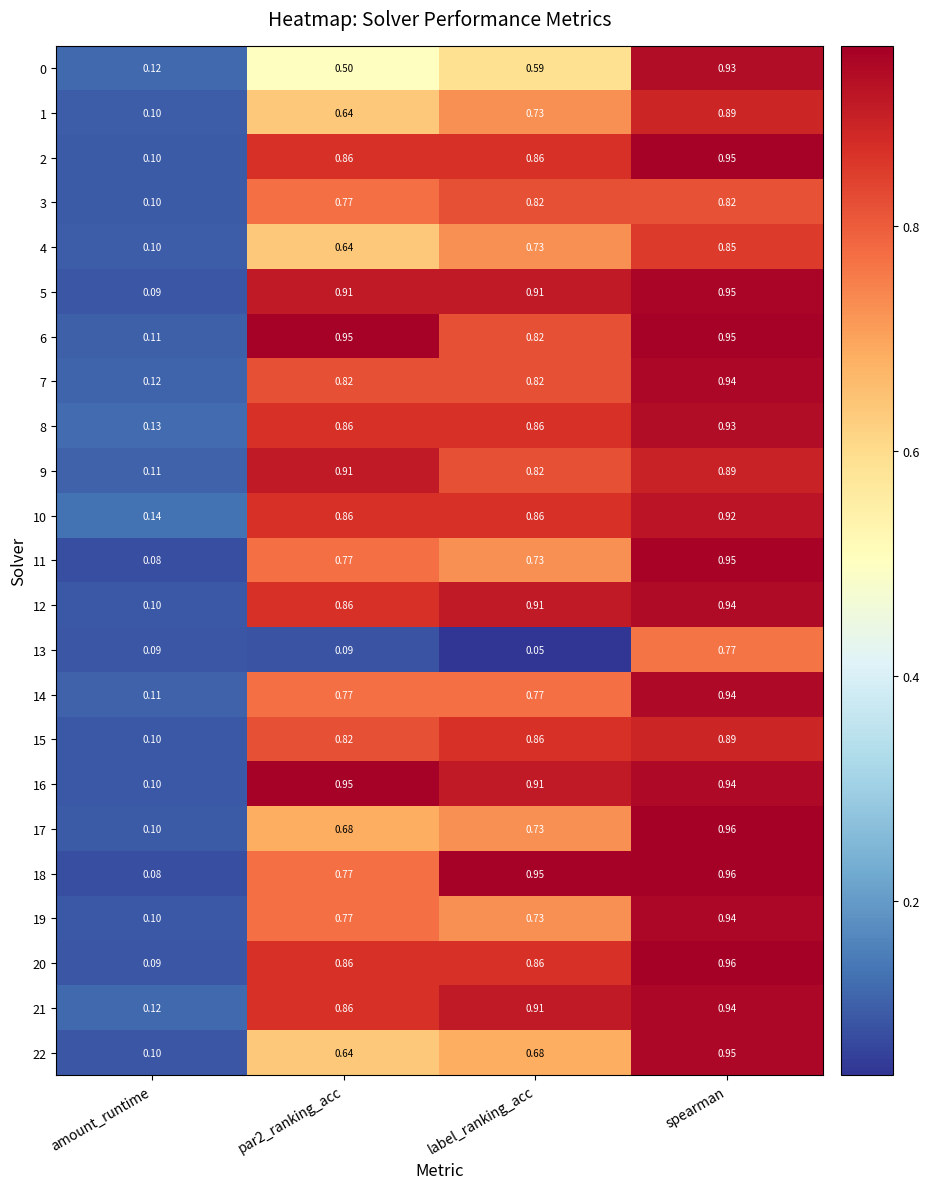

Which label corresponds to the smallest value in the chart?

label_ranking_acc